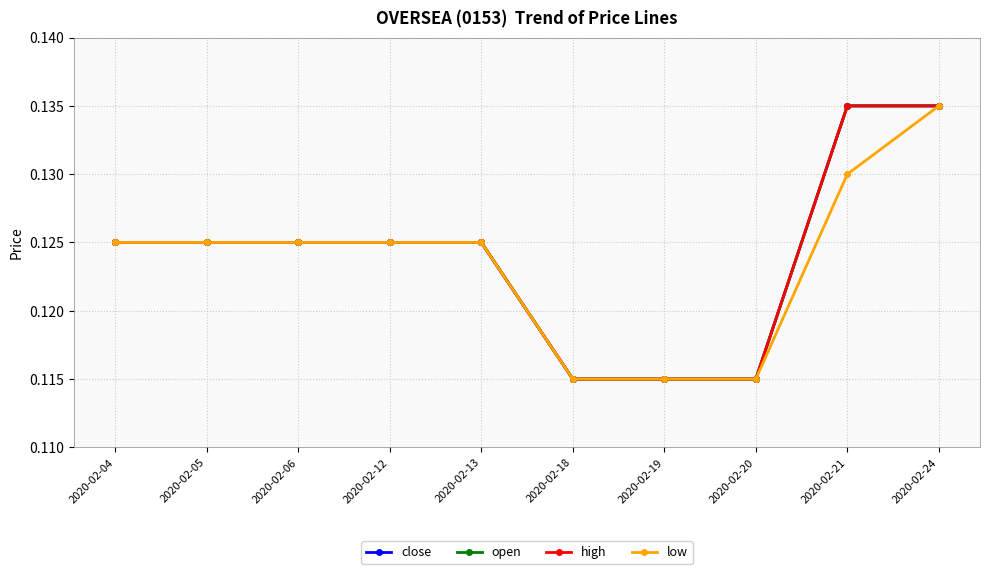

Does the chart have visible grid lines?

Yes